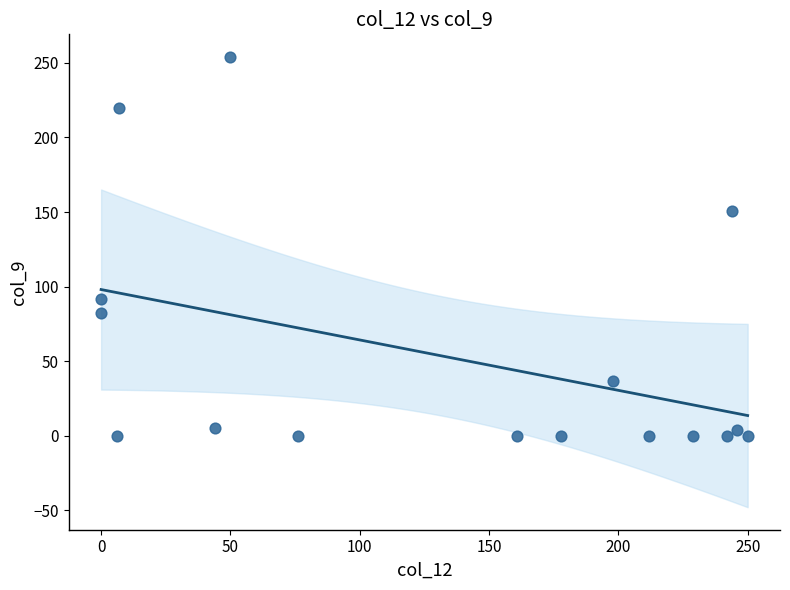

What Y value in the scatter plot is closest to 127?

151